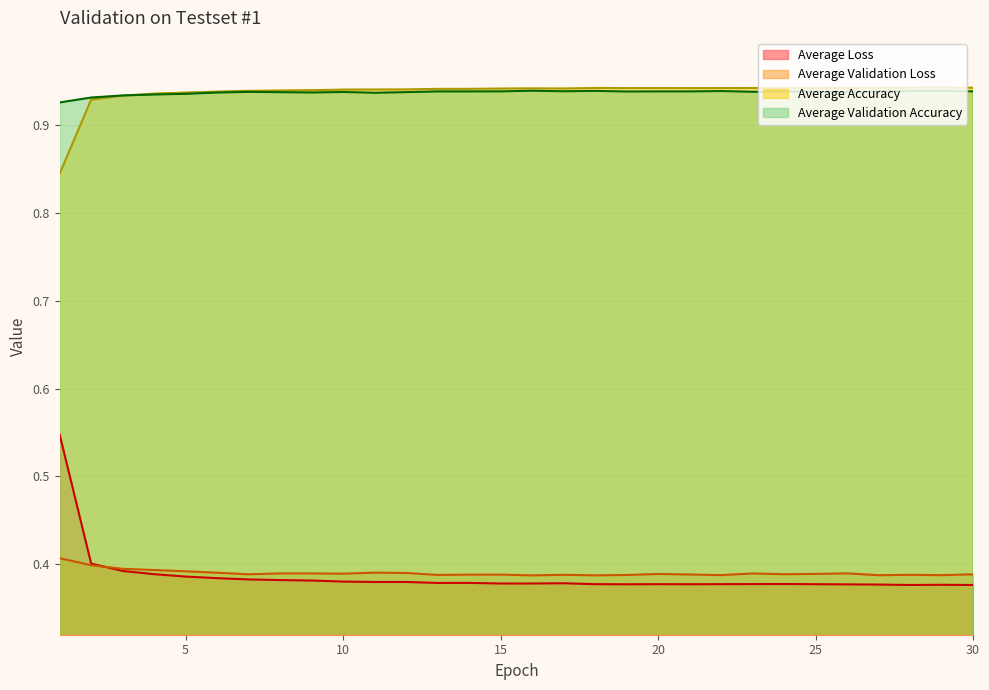

What is the difference between the highest and lowest values at 5?

0.6